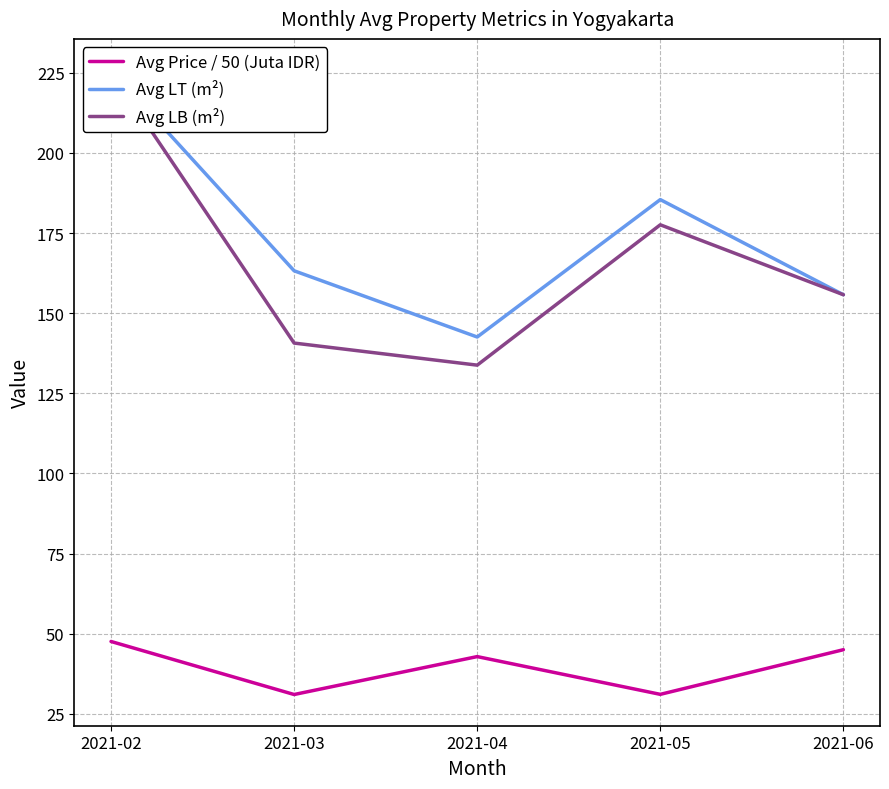

True or false: Avg Price / 50 (Juta IDR) and Avg LB (m²) cross at least once.

False